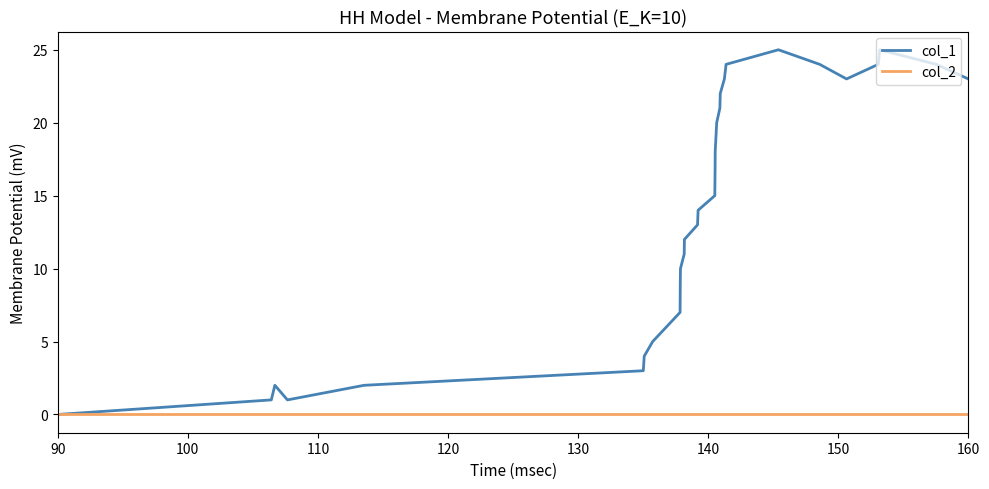

Which series has the largest range (max minus min)?

col_1